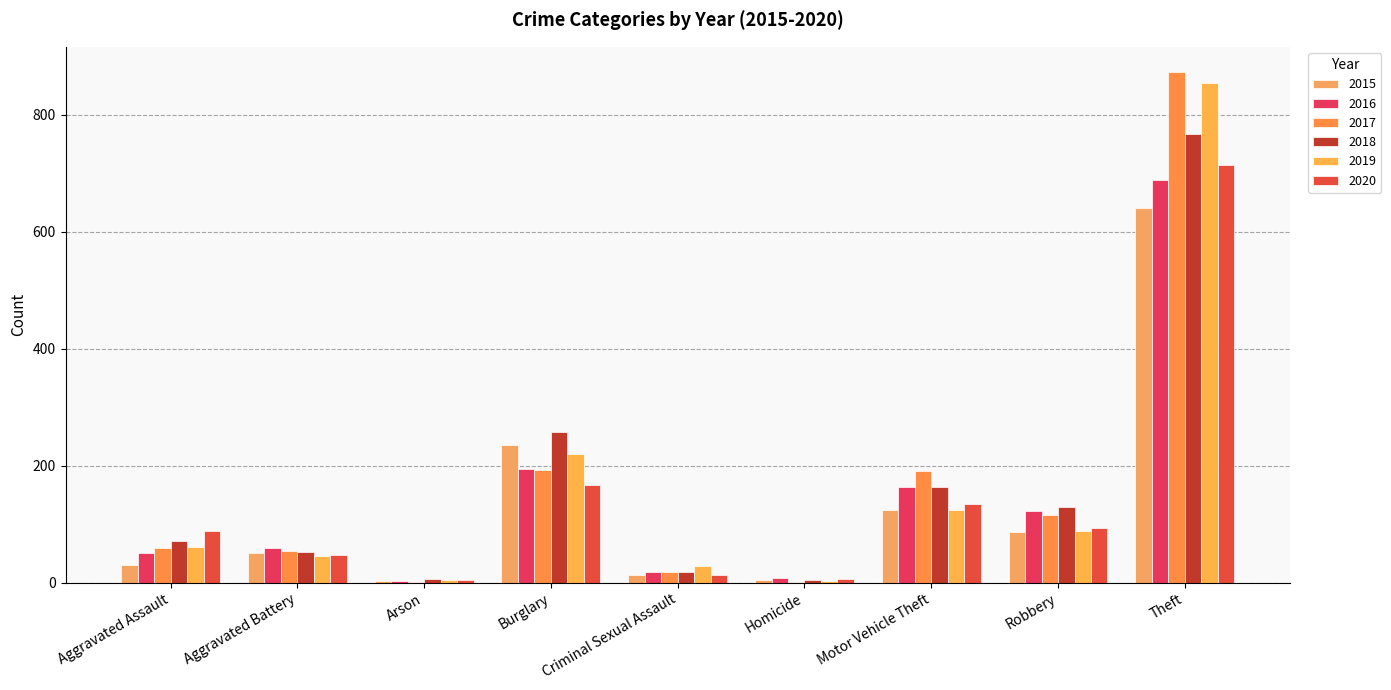

What is the spread (max minus min) of values at Criminal Sexual Assault?

16